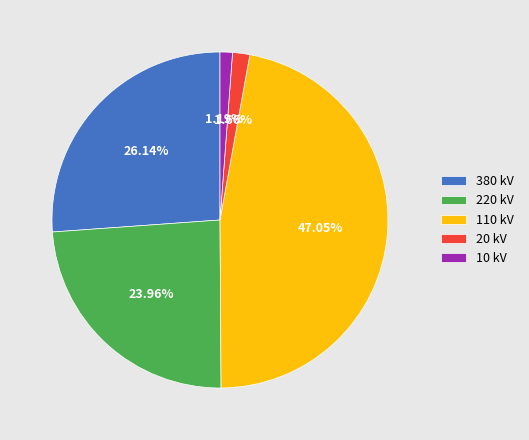

Does any single category account for the majority?

No